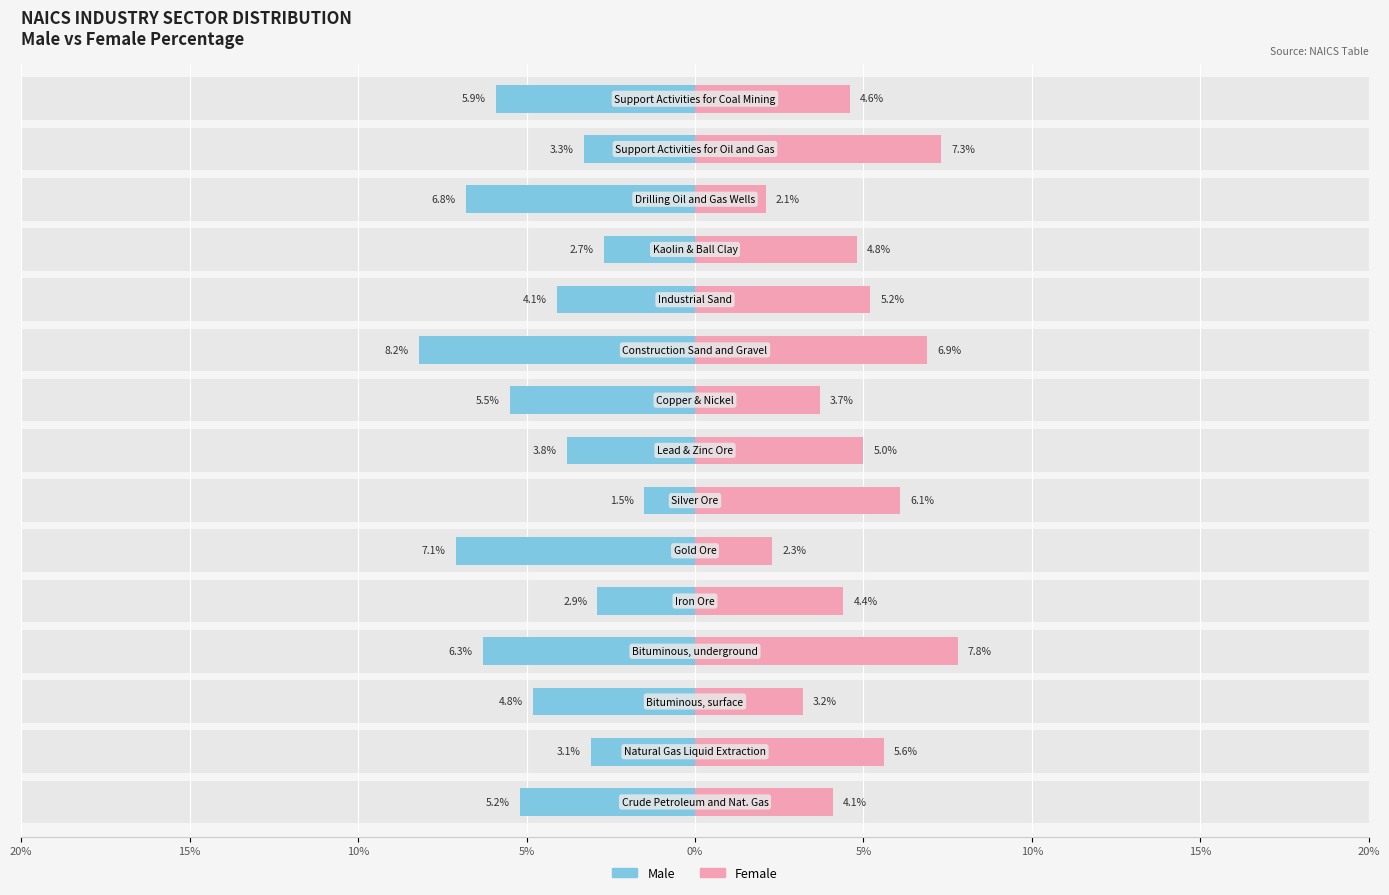

How many series are shown in this chart?

2